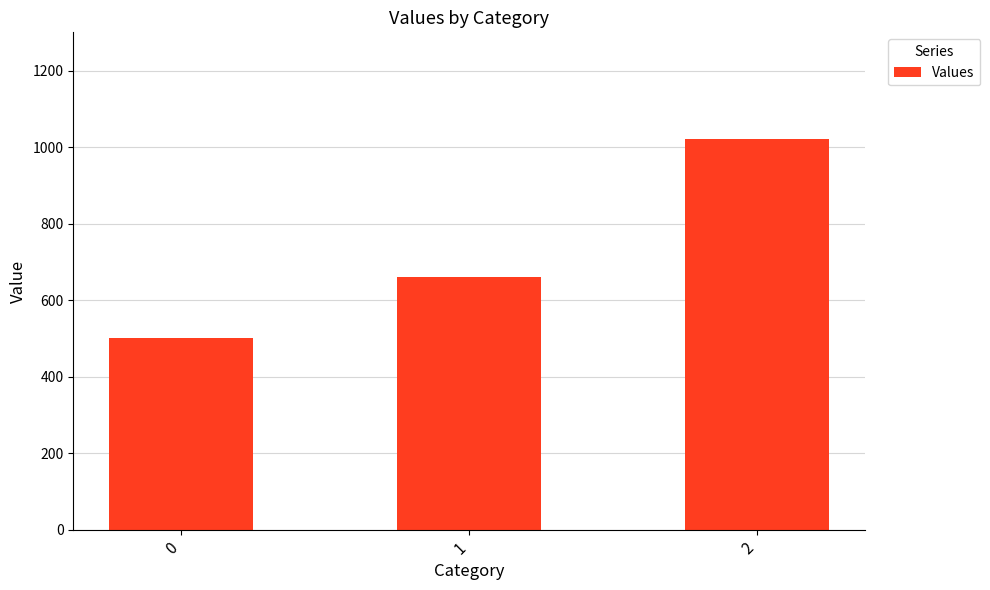

What is the sum of the values at 0 and 1?

1160